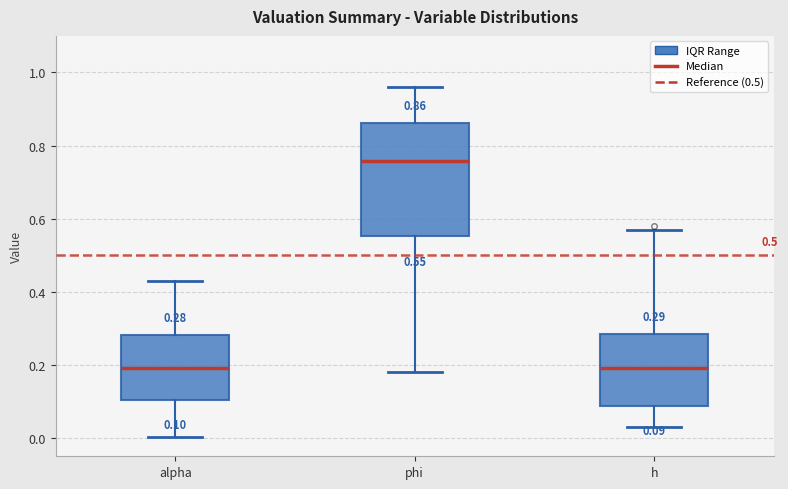

Which box is the tallest, from its lower edge to its upper edge?

phi